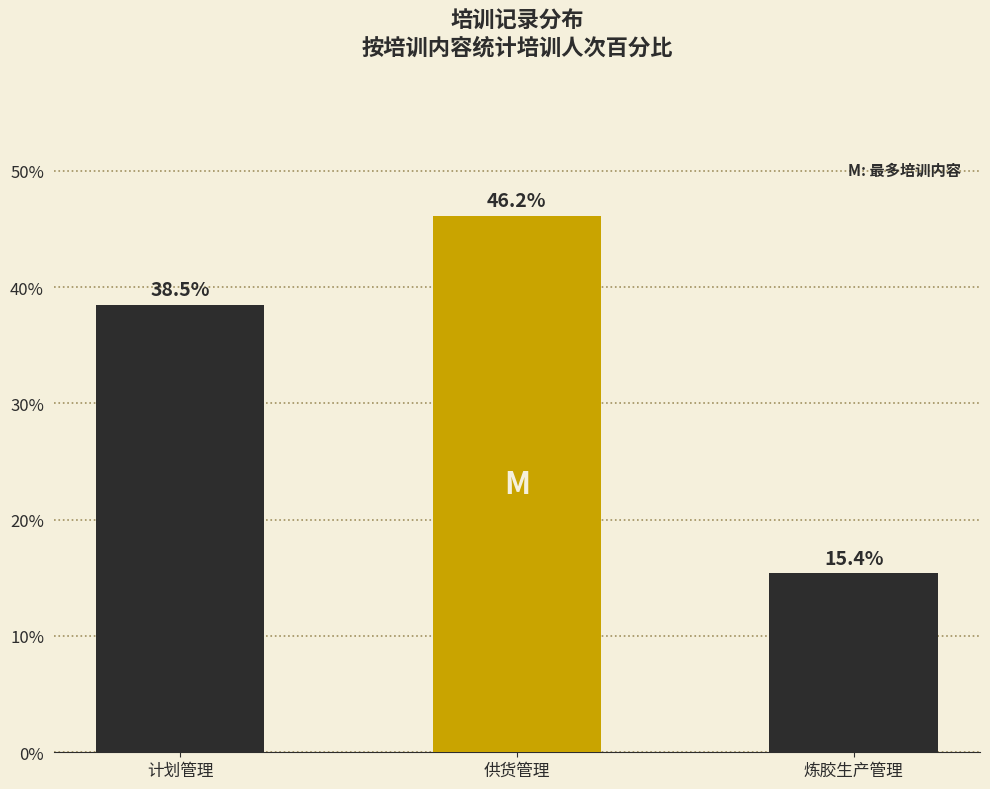

Reading right to left, what are all the values shown in this chart?

炼胶生产管理=15.4	供货管理=46.2	计划管理=38.5